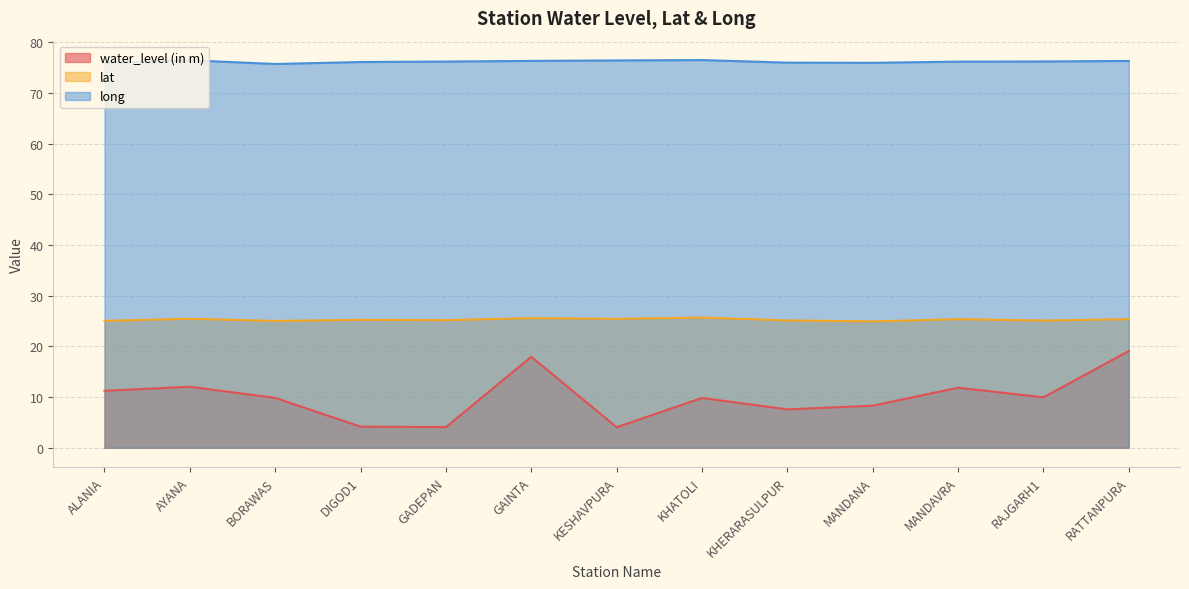

The value of water_level (in m) at KHATOLI is 5.4. True or false?

False